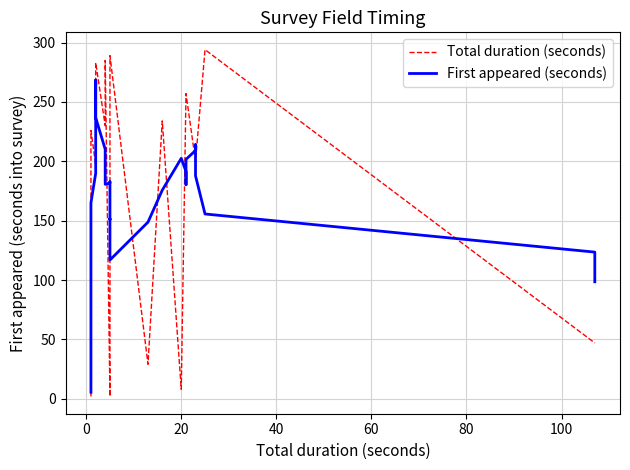

True or false: Total duration (seconds) has a value of 58.3 at 27.

False